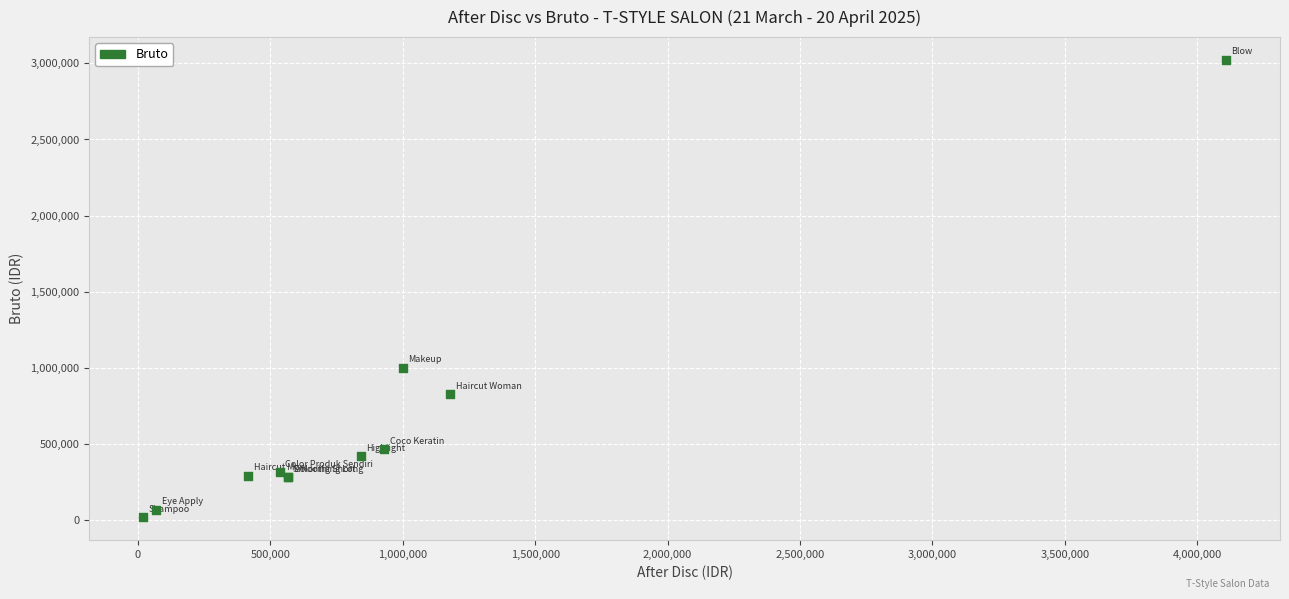

What Y value in the scatter plot is closest to 1520950?

1000000